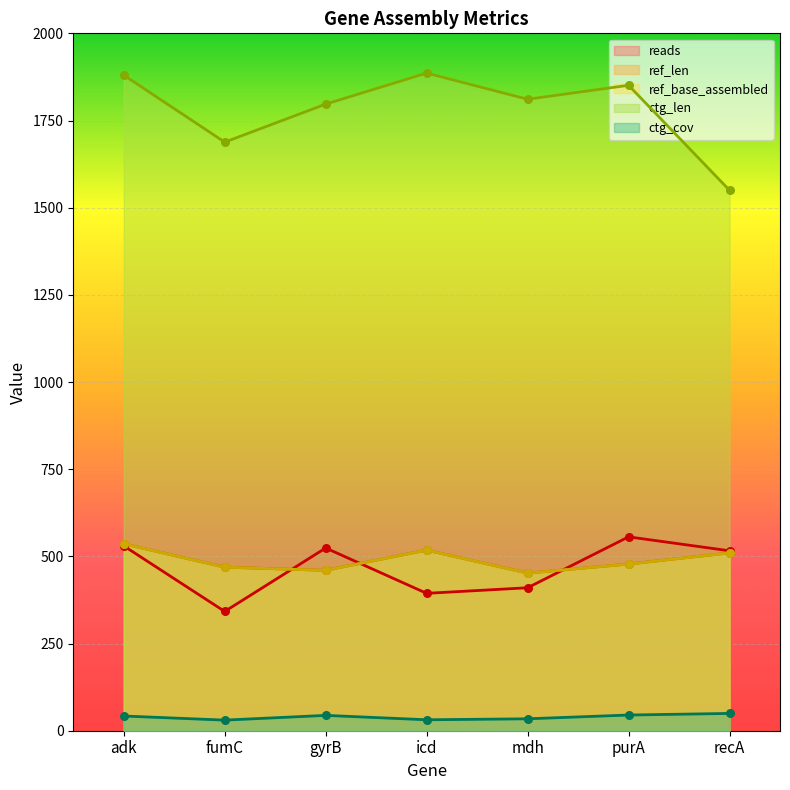

Which series reaches the minimum Y coordinate?

ctg_cov